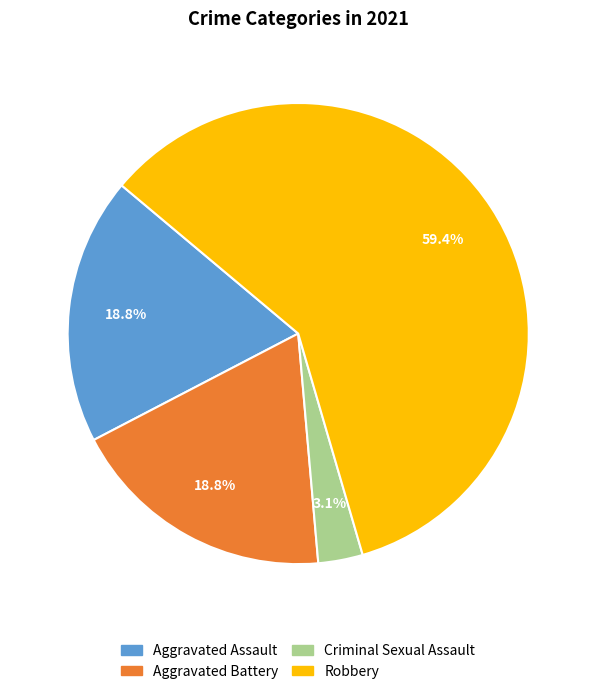

How many slices are in this pie chart?

4